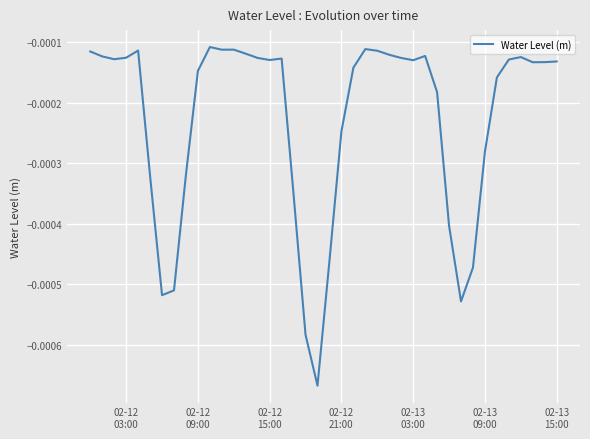

How many distinct data groups are displayed?

1